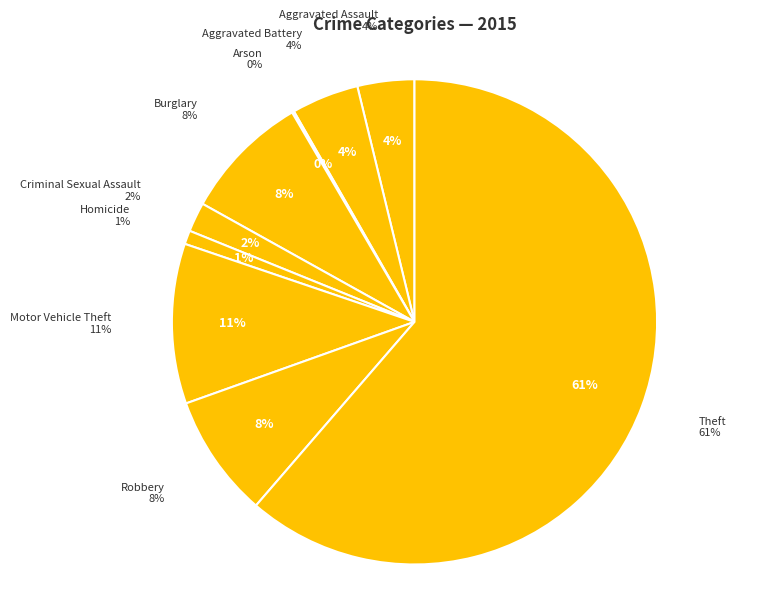

What is the total percentage of Criminal Sexual Assault and Aggravated Battery?

6.5%